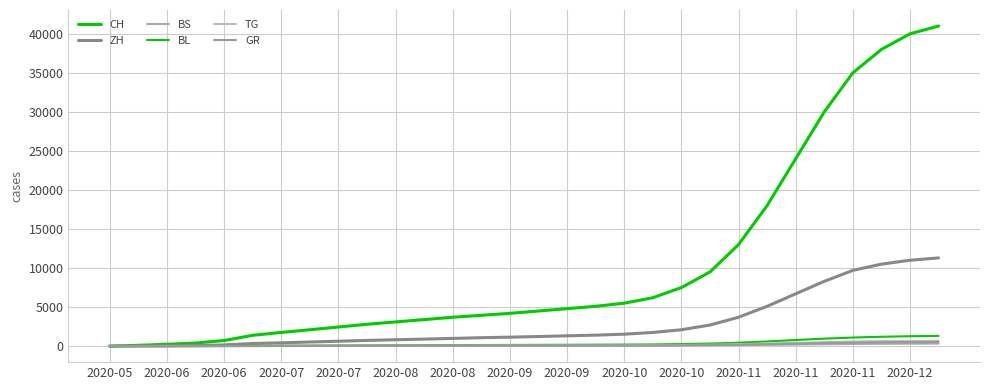

Does the chart display data point markers on the line(s)?

No